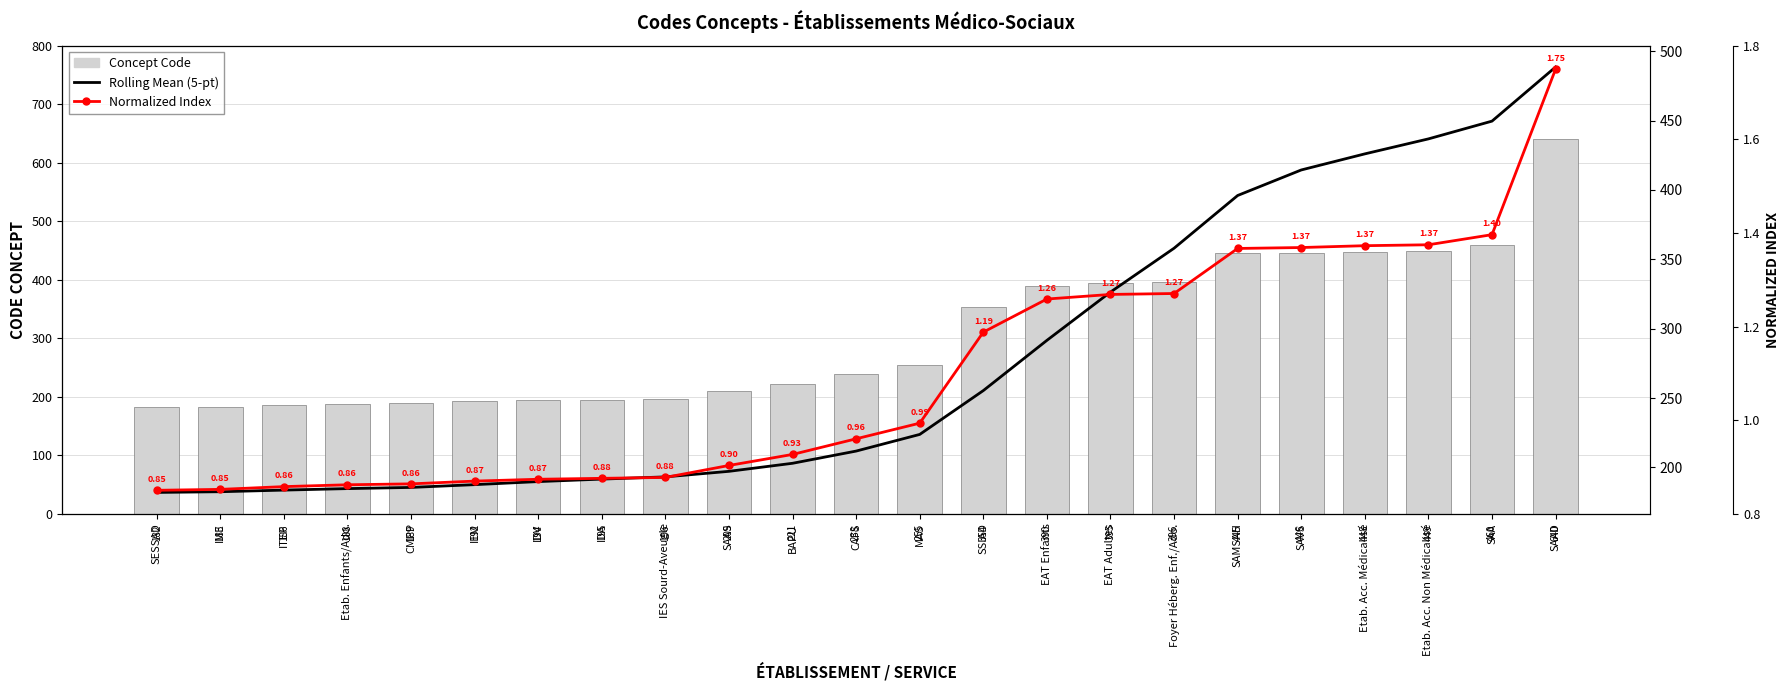

What value does the Normalized Index series have at BAPU?

0.9